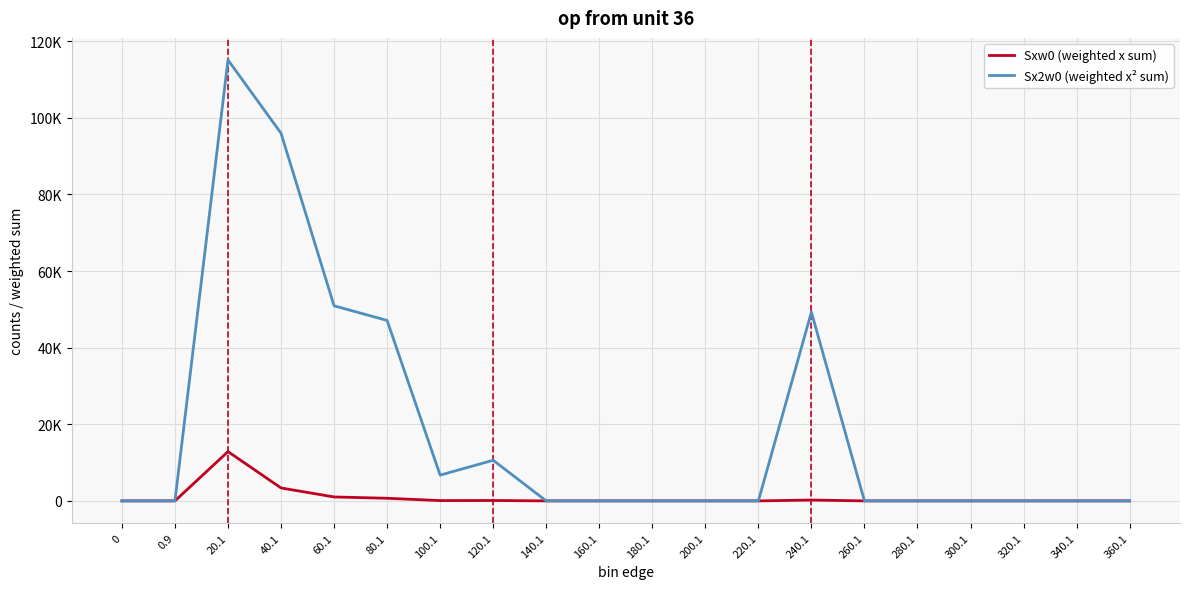

What are all the series names shown in the legend?

Sxw0 (weighted x sum), Sx2w0 (weighted x² sum)